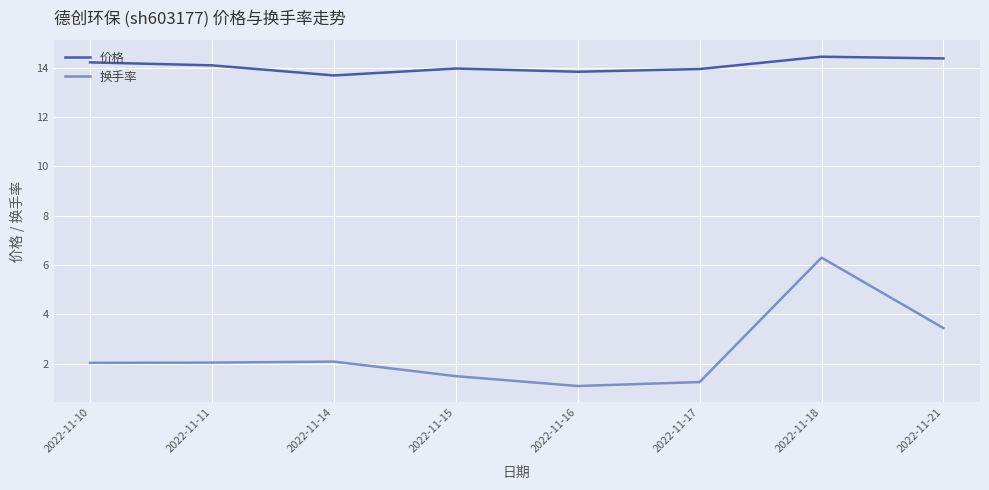

List the series in order of their overall mean, lowest first.

换手率, 价格